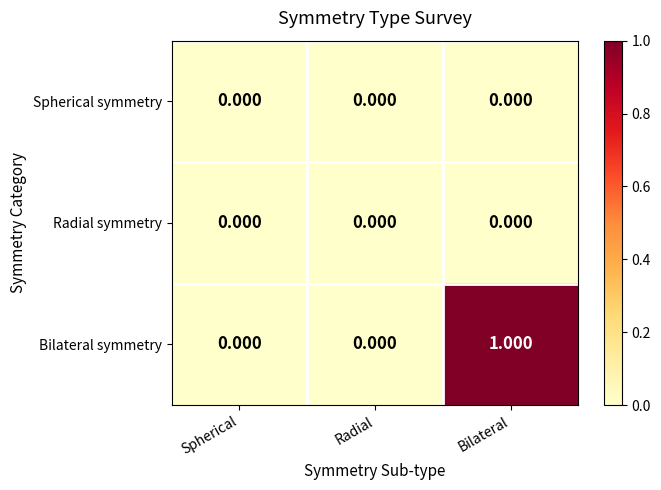

Is the value of Bilateral symmetry at Bilateral greater than the value of Radial symmetry at Bilateral?

Yes